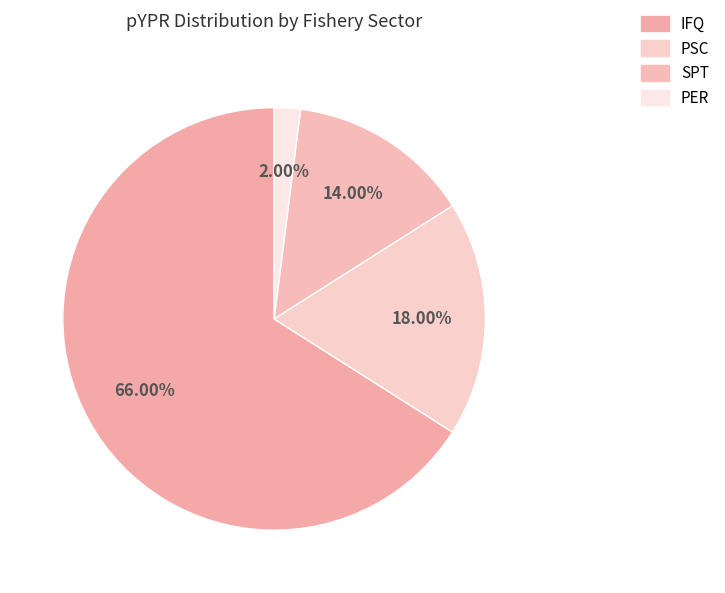

To the nearest percent, what portion does PER represent?

2%